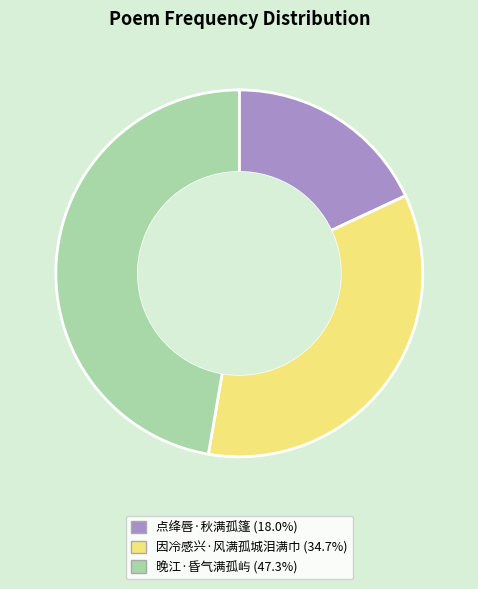

Approximately how many times larger is the value at 点绛唇·秋满孤篷 compared to 晚江·昏气满孤屿?

0.4